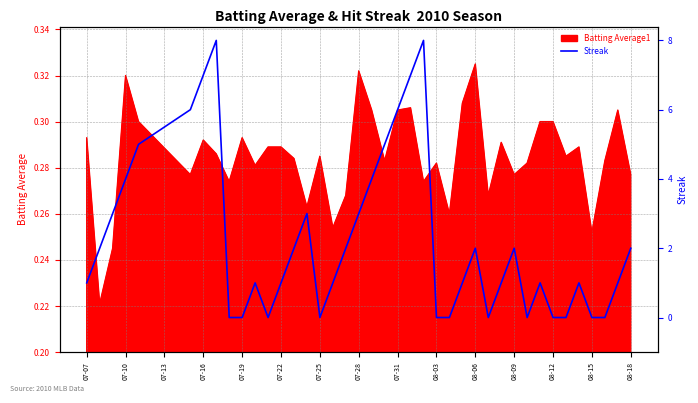

How many categories are shown in the chart?

40